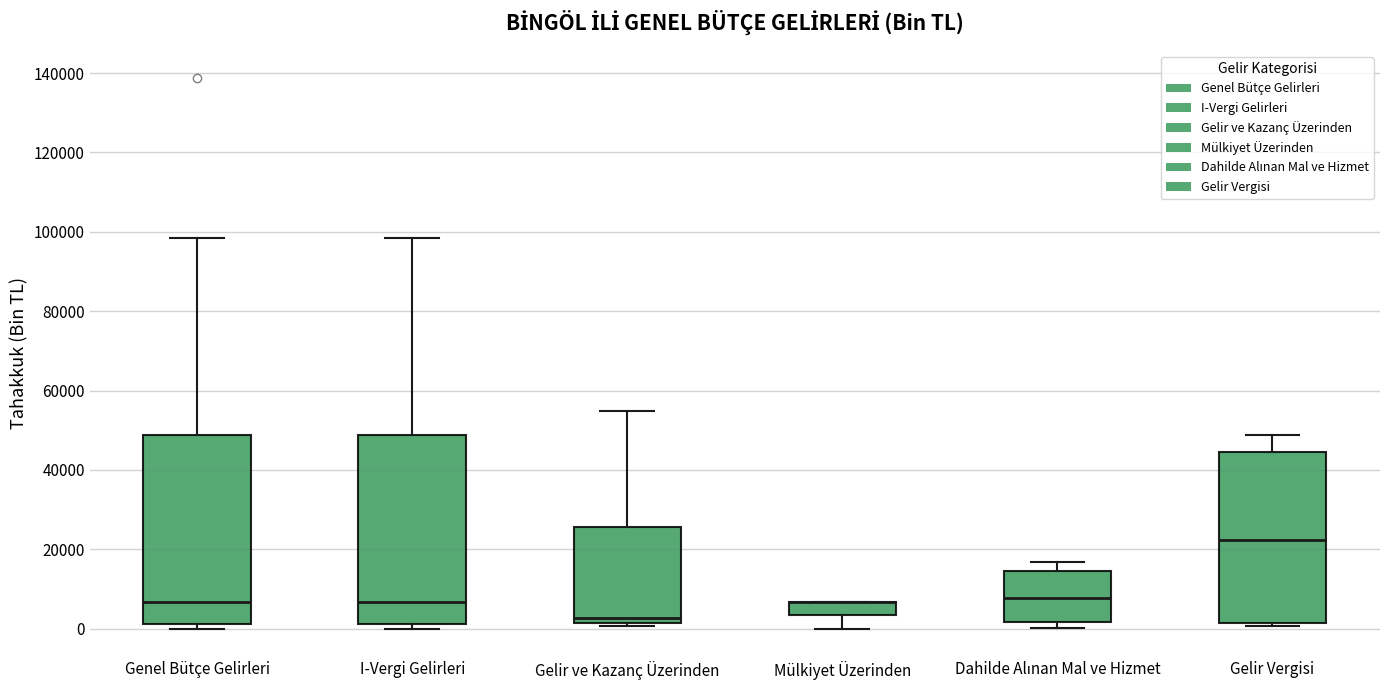

Where does the median line of the box for I-Vergi Gelirleri sit on the y-axis? The values are not printed on the chart, so give them approximately, as read against the axis.

6000